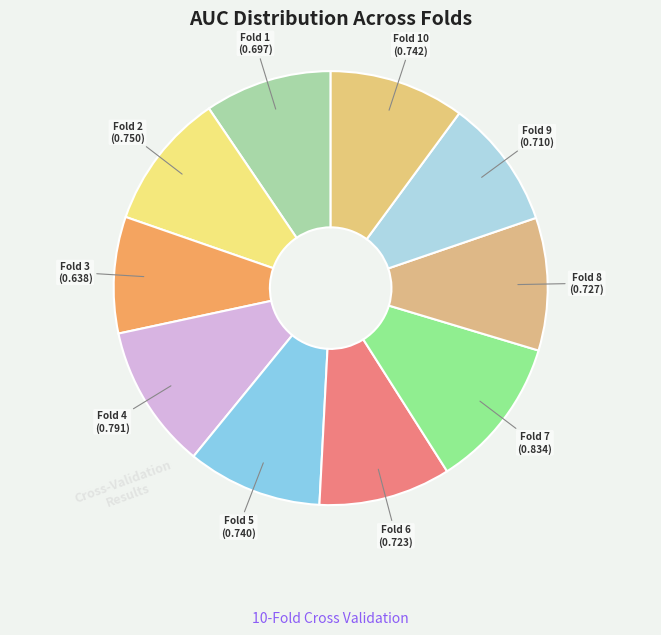

Rank the categories by value from highest to lowest.

Fold 7, Fold 4, Fold 2, Fold 10, Fold 5, Fold 8, Fold 6, Fold 9, Fold 1, Fold 3